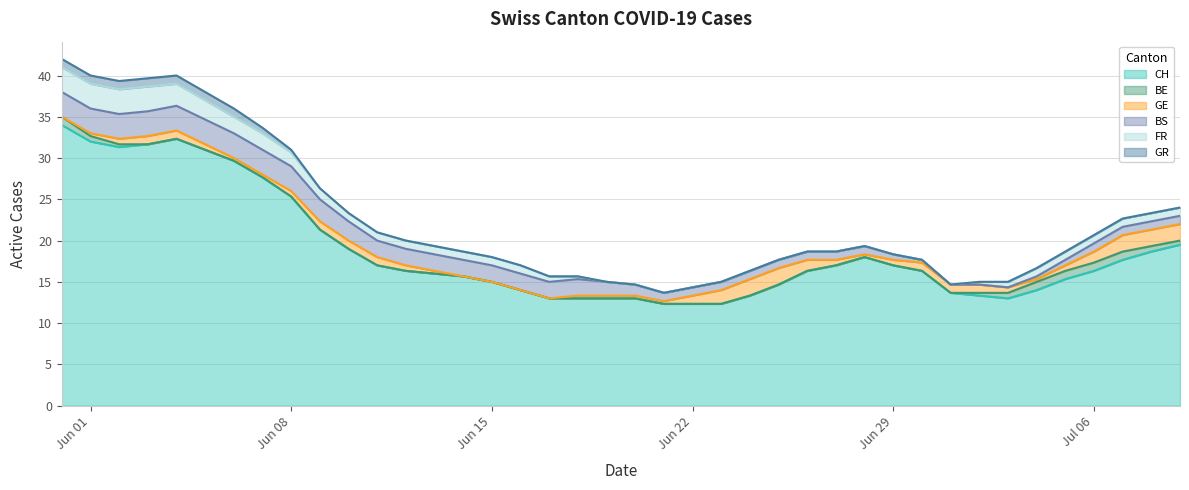

At which category does CH reach its first local valley?

2